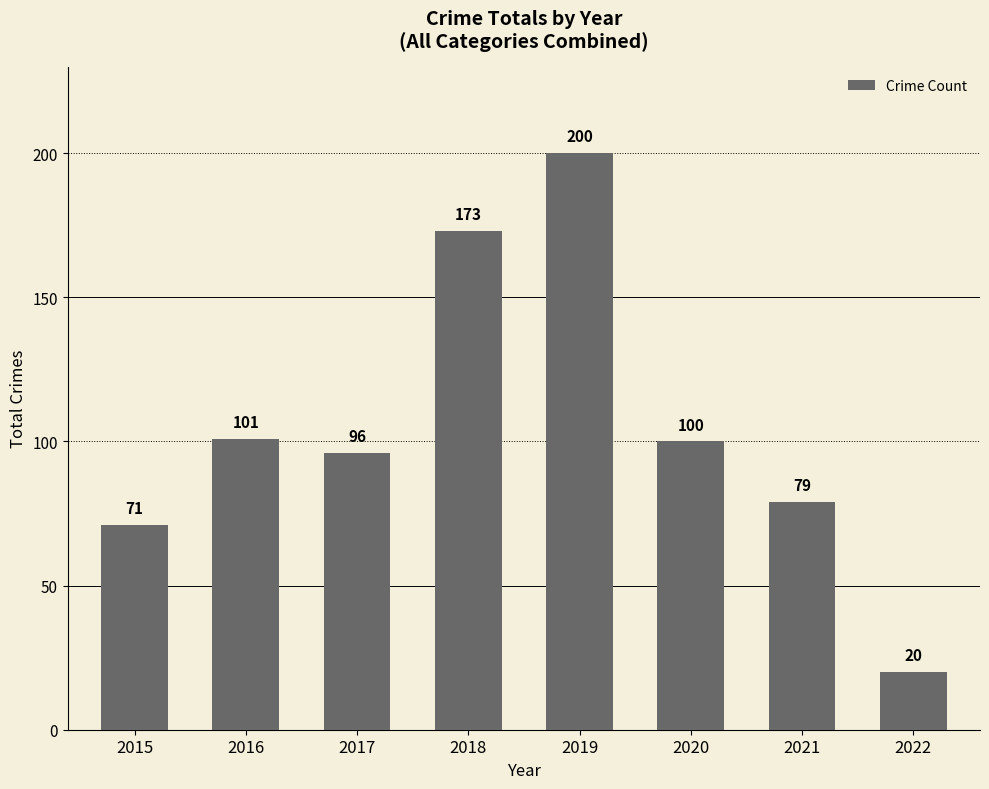

The value at 2019 is 200. True or false?

True